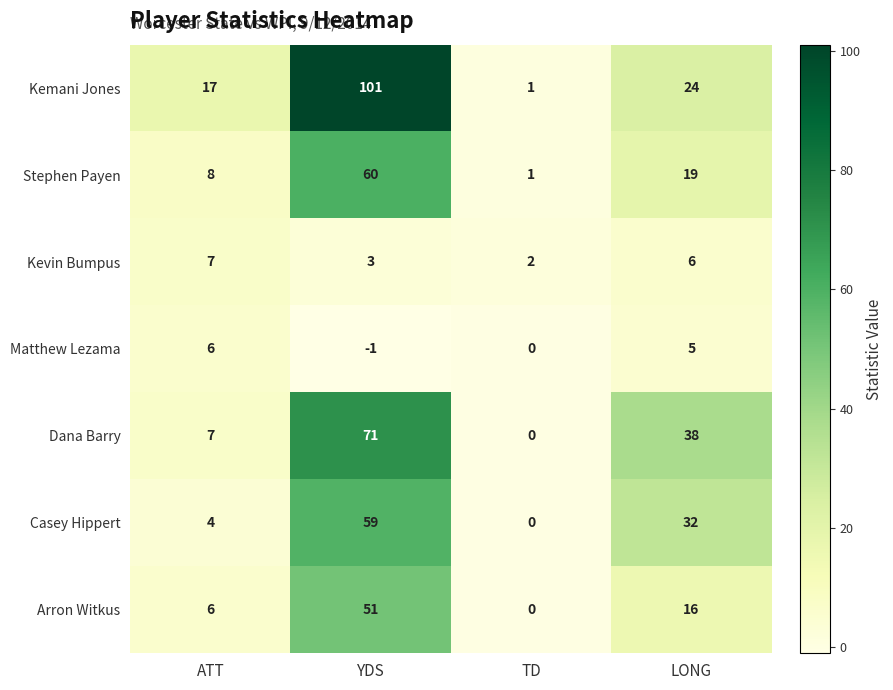

Rank the series by their maximum value, from lowest to highest.

Matthew Lezama, Kevin Bumpus, Arron Witkus, Casey Hippert, Stephen Payen, Dana Barry, Kemani Jones